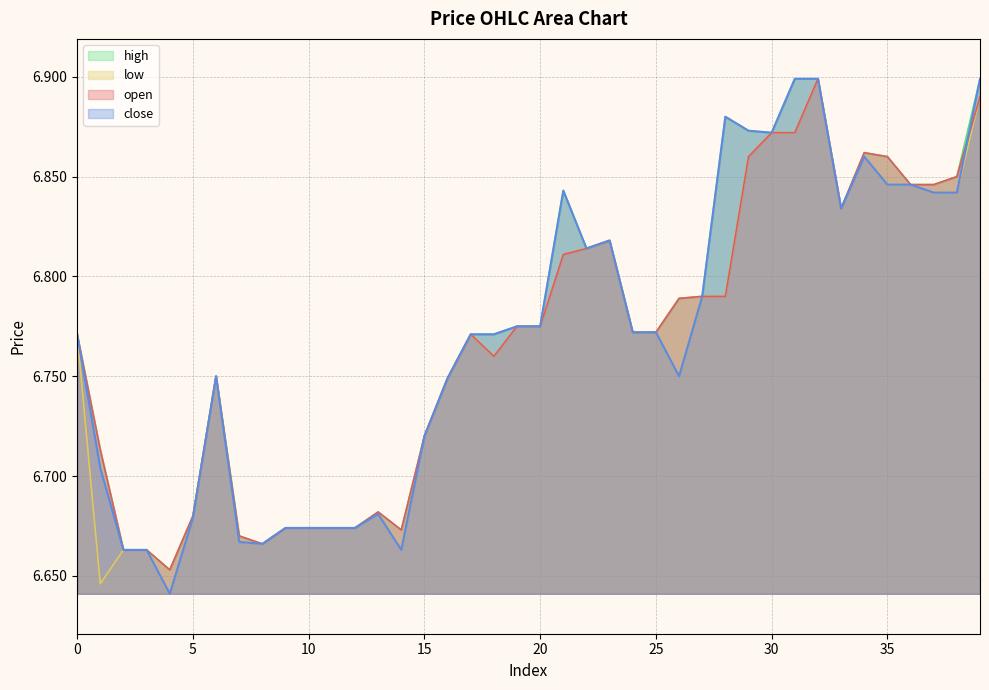

Does the chart display data point markers on the line(s)?

No